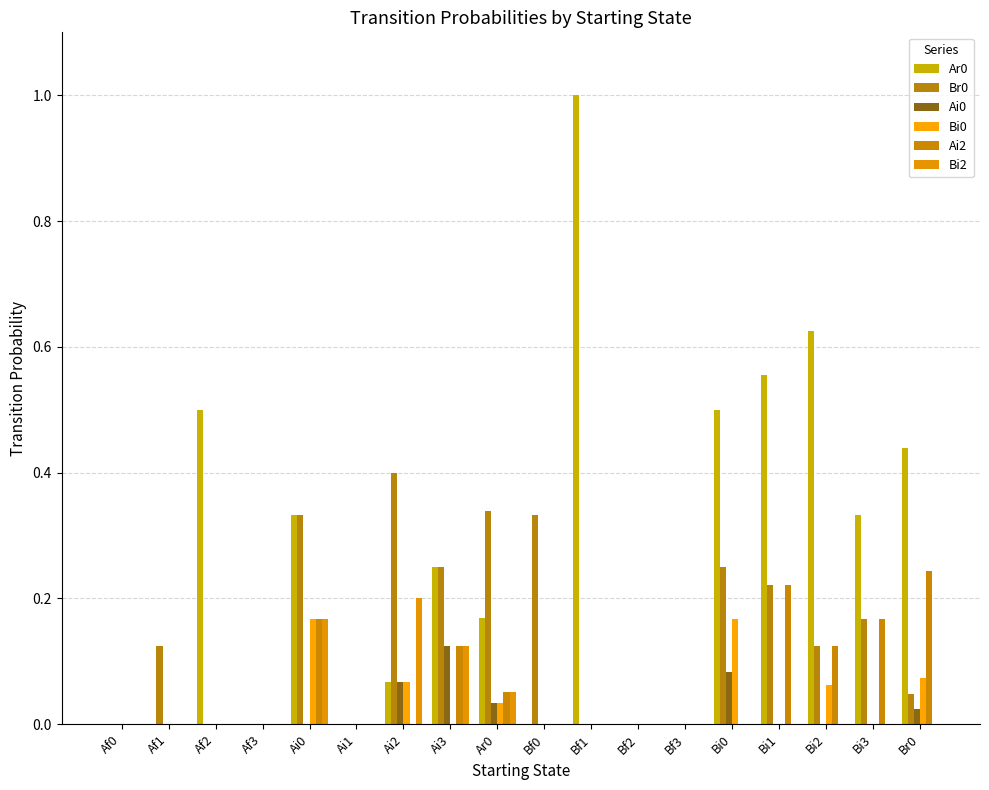

Reading left to right, list all the values displayed in this chart.

Ar0: 0.0	0.0	0.5	0.0	0.3	0.0	0.1	0.2	0.2	0.0	1.0	0.0	0.0	0.5	0.6	0.6	0.3	0.4
Br0: 0.0	0.1	0.0	0.0	0.3	0.0	0.4	0.2	0.3	0.3	0.0	0.0	0.0	0.2	0.2	0.1	0.2	0.0
Ai0: 0.0	0.0	0.0	0.0	0.0	0.0	0.1	0.1	0.0	0.0	0.0	0.0	0.0	0.1	0.0	0.0	0.0	0.0
Bi0: 0.0	0.0	0.0	0.0	0.2	0.0	0.1	0.0	0.0	0.0	0.0	0.0	0.0	0.2	0.0	0.1	0.0	0.1
Ai2: 0.0	0.0	0.0	0.0	0.2	0.0	0.0	0.1	0.1	0.0	0.0	0.0	0.0	0.0	0.2	0.1	0.2	0.2
Bi2: 0.0	0.0	0.0	0.0	0.2	0.0	0.2	0.1	0.1	0.0	0.0	0.0	0.0	0.0	0.0	0.0	0.0	0.0